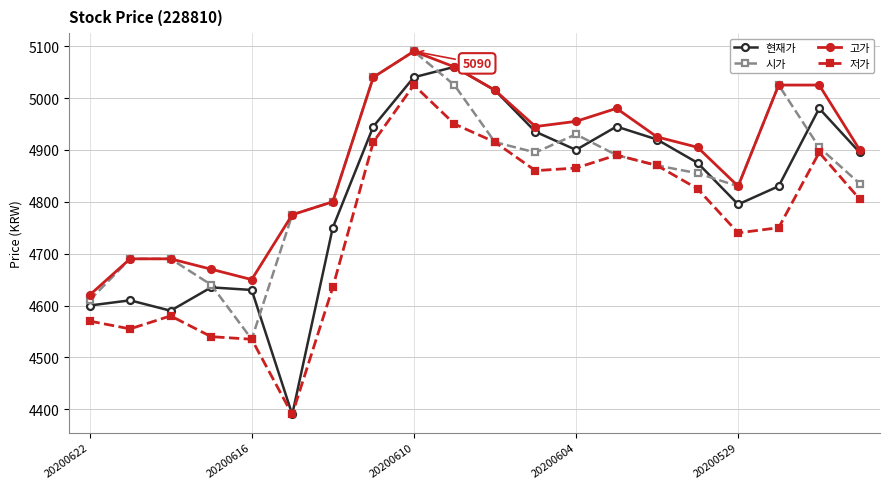

How many interior local valleys does the 고가 series have?

3